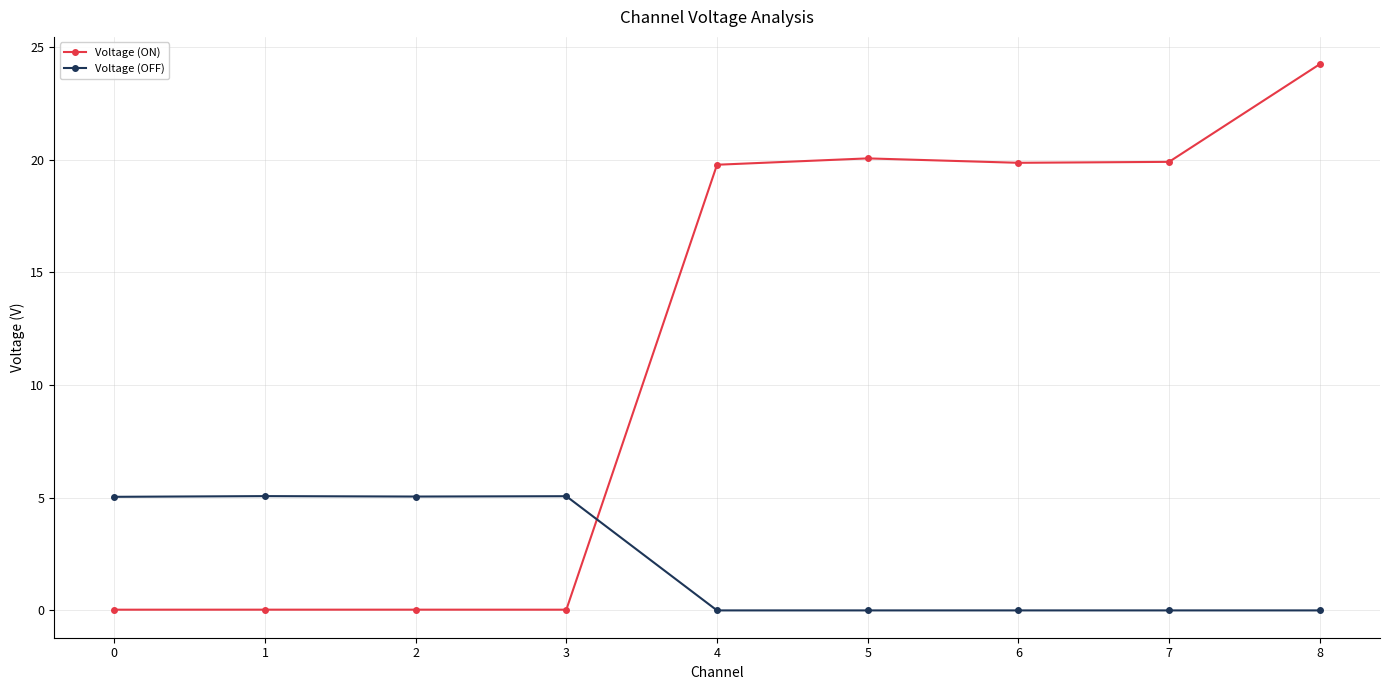

At 1, list the series in order from smallest to largest.

Voltage (ON), Voltage (OFF)